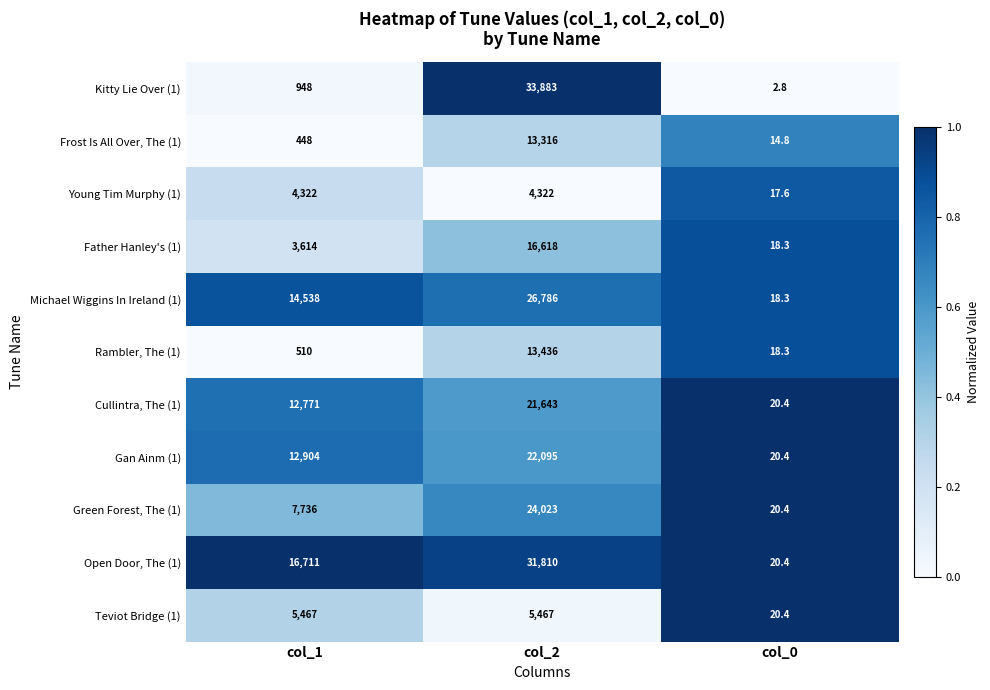

What is the average value of the Kitty Lie Over (1) series?

11611.3